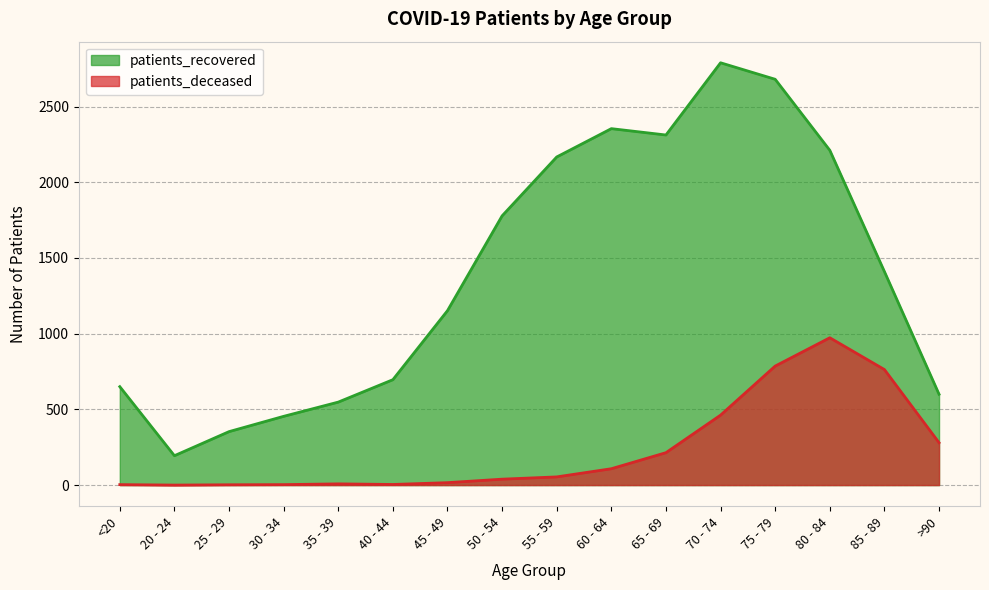

How many data points in patients_deceased are less than 54?

8